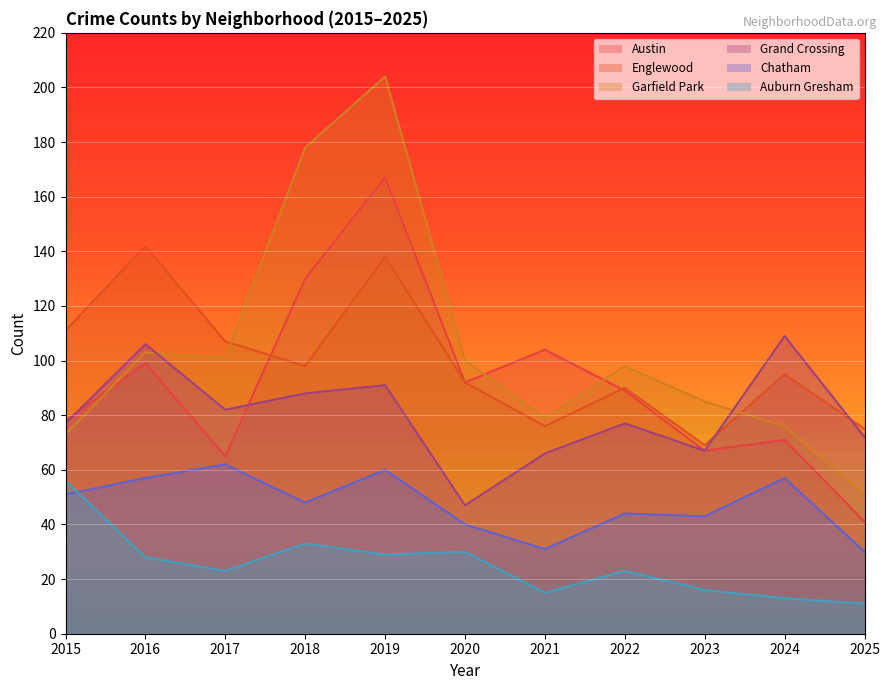

At 2022, list the series in order from smallest to largest.

Auburn Gresham, Chatham, Grand Crossing, Austin, Englewood, Garfield Park